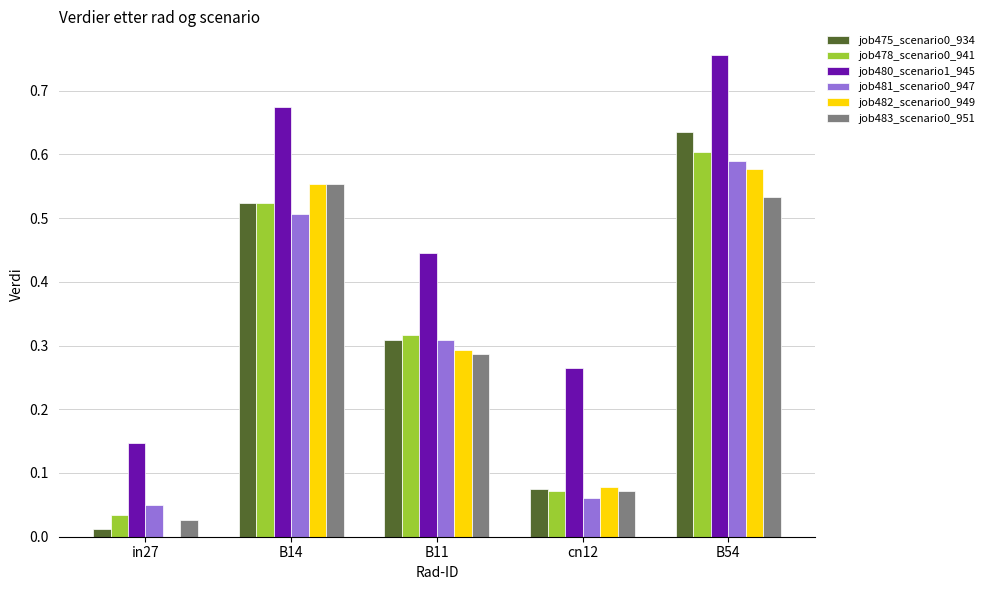

How many data points does each series have?

5